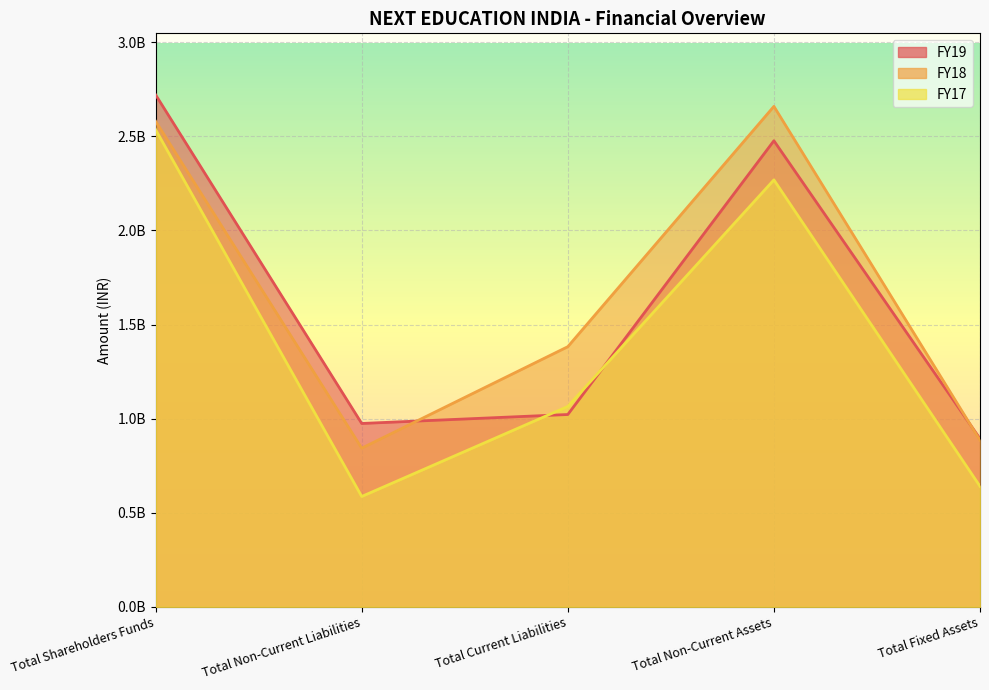

At which category is the sum across all series the highest?

Total Shareholders Funds